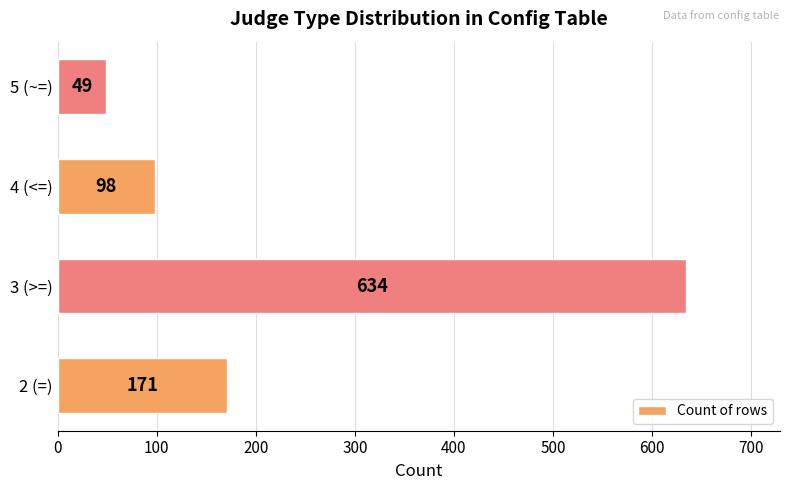

List the labels in order of value, largest first.

3 (>=), 2 (=), 4 (<=), 5 (~=)